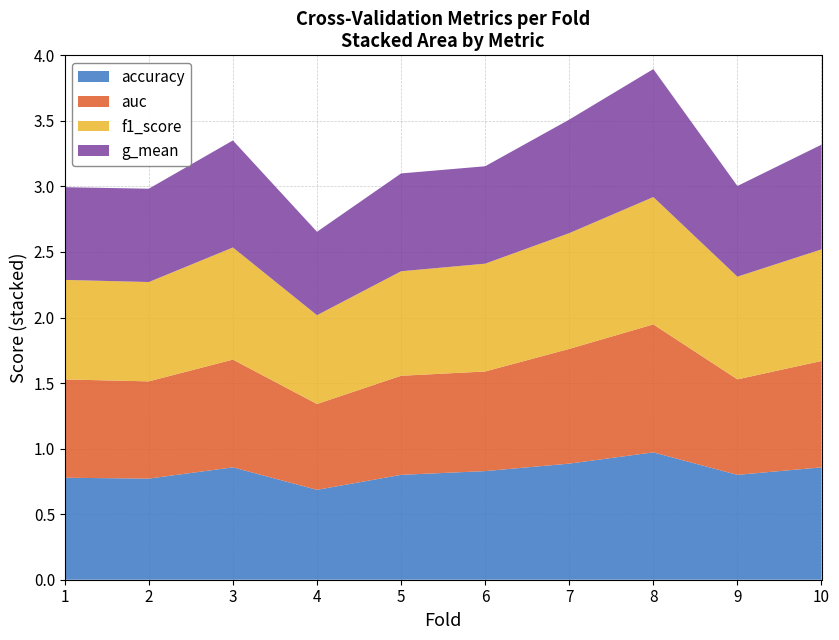

Reading right to left, what are all the values shown in this chart?

accuracy: 0.9	0.8	1.0	0.9	0.8	0.8	0.7	0.9	0.8	0.8
auc: 0.8	0.7	1.0	0.9	0.8	0.8	0.7	0.8	0.7	0.8
f1_score: 0.9	0.8	1.0	0.9	0.8	0.8	0.7	0.9	0.8	0.8
g_mean: 0.8	0.7	1.0	0.9	0.7	0.7	0.6	0.8	0.7	0.7